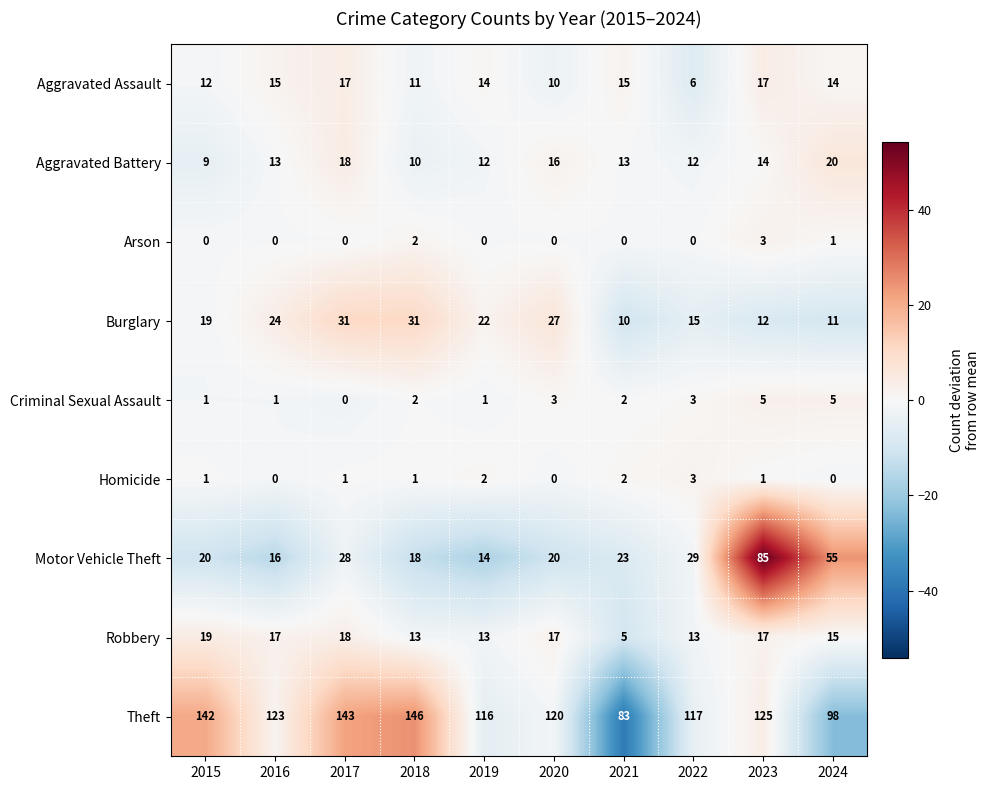

Between 2016 and 2024, which series saw the biggest shift?

Motor Vehicle Theft